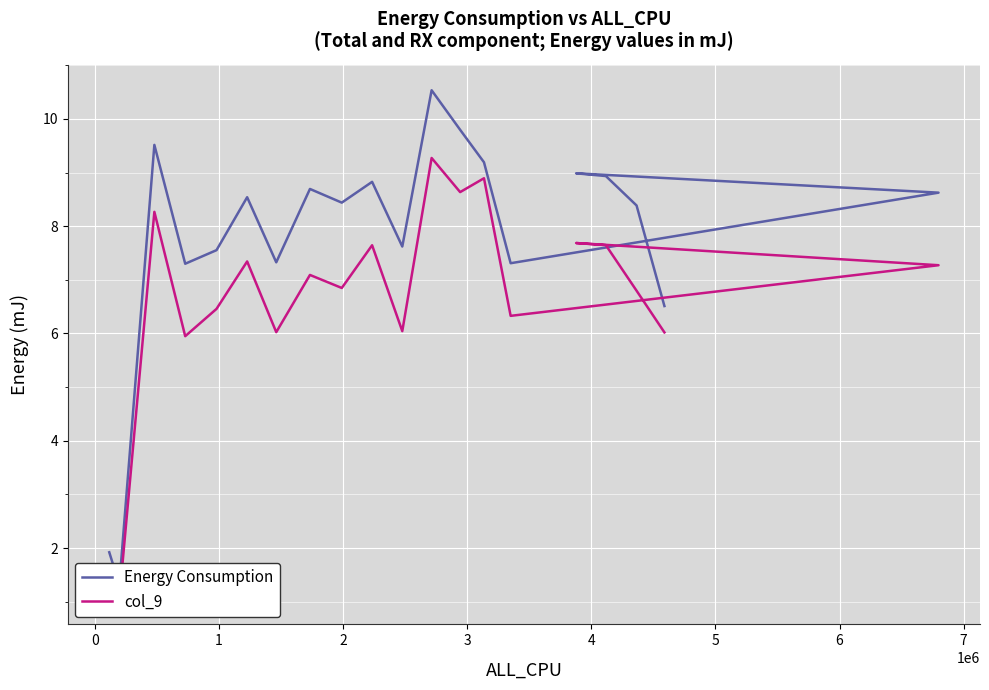

What are all the series names shown in the legend?

Energy Consumption, col_9